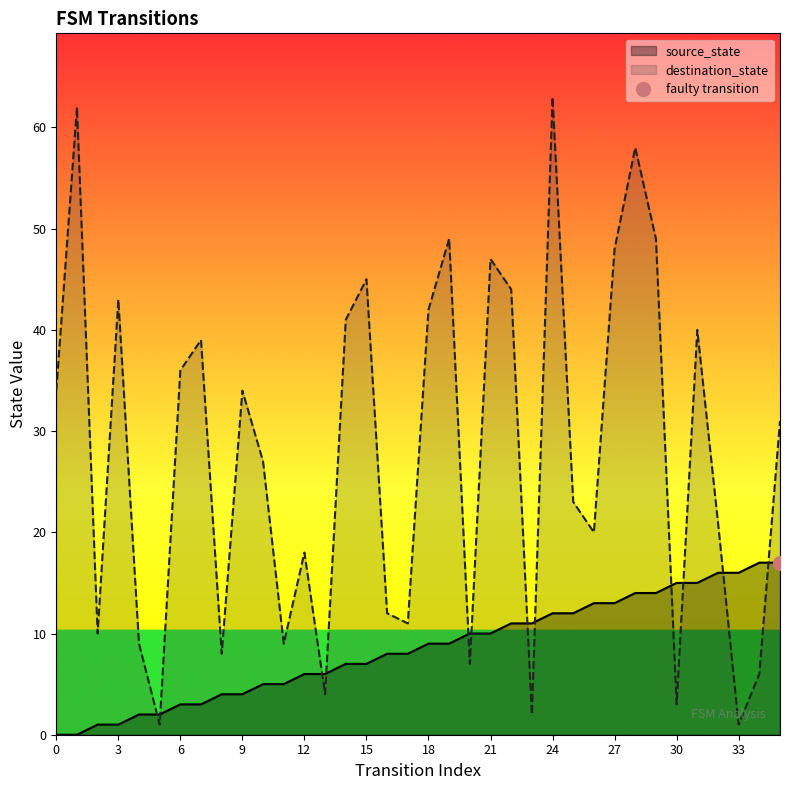

What is the highest value of the destination_state series?

63